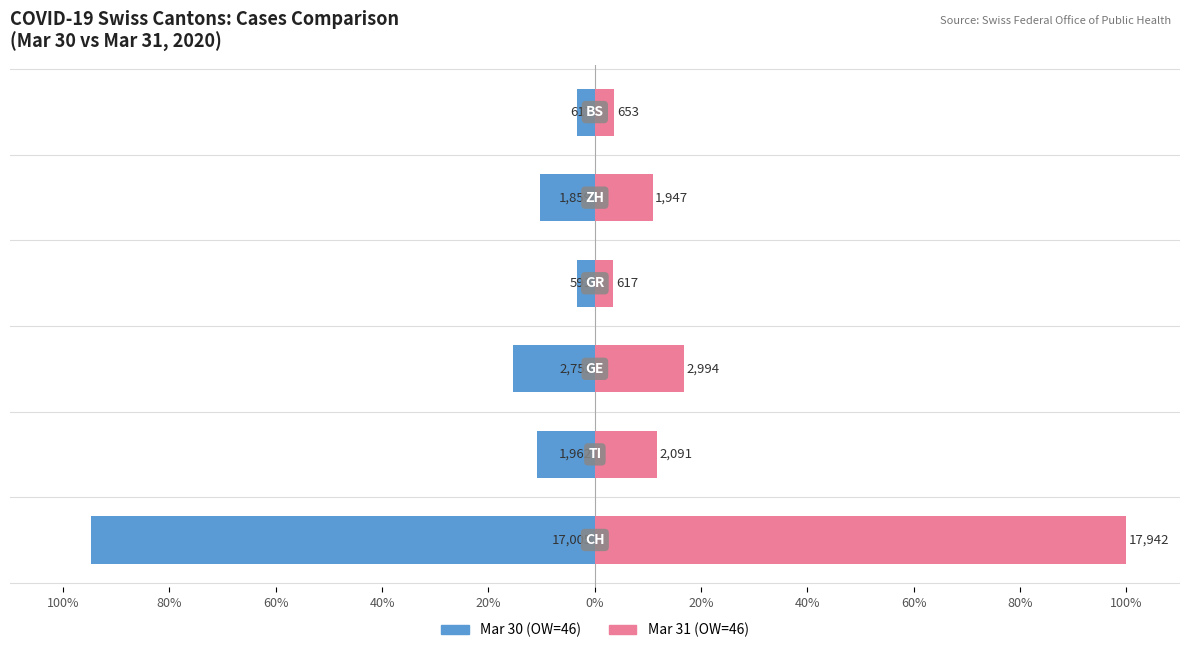

Are the bars horizontal?

Yes